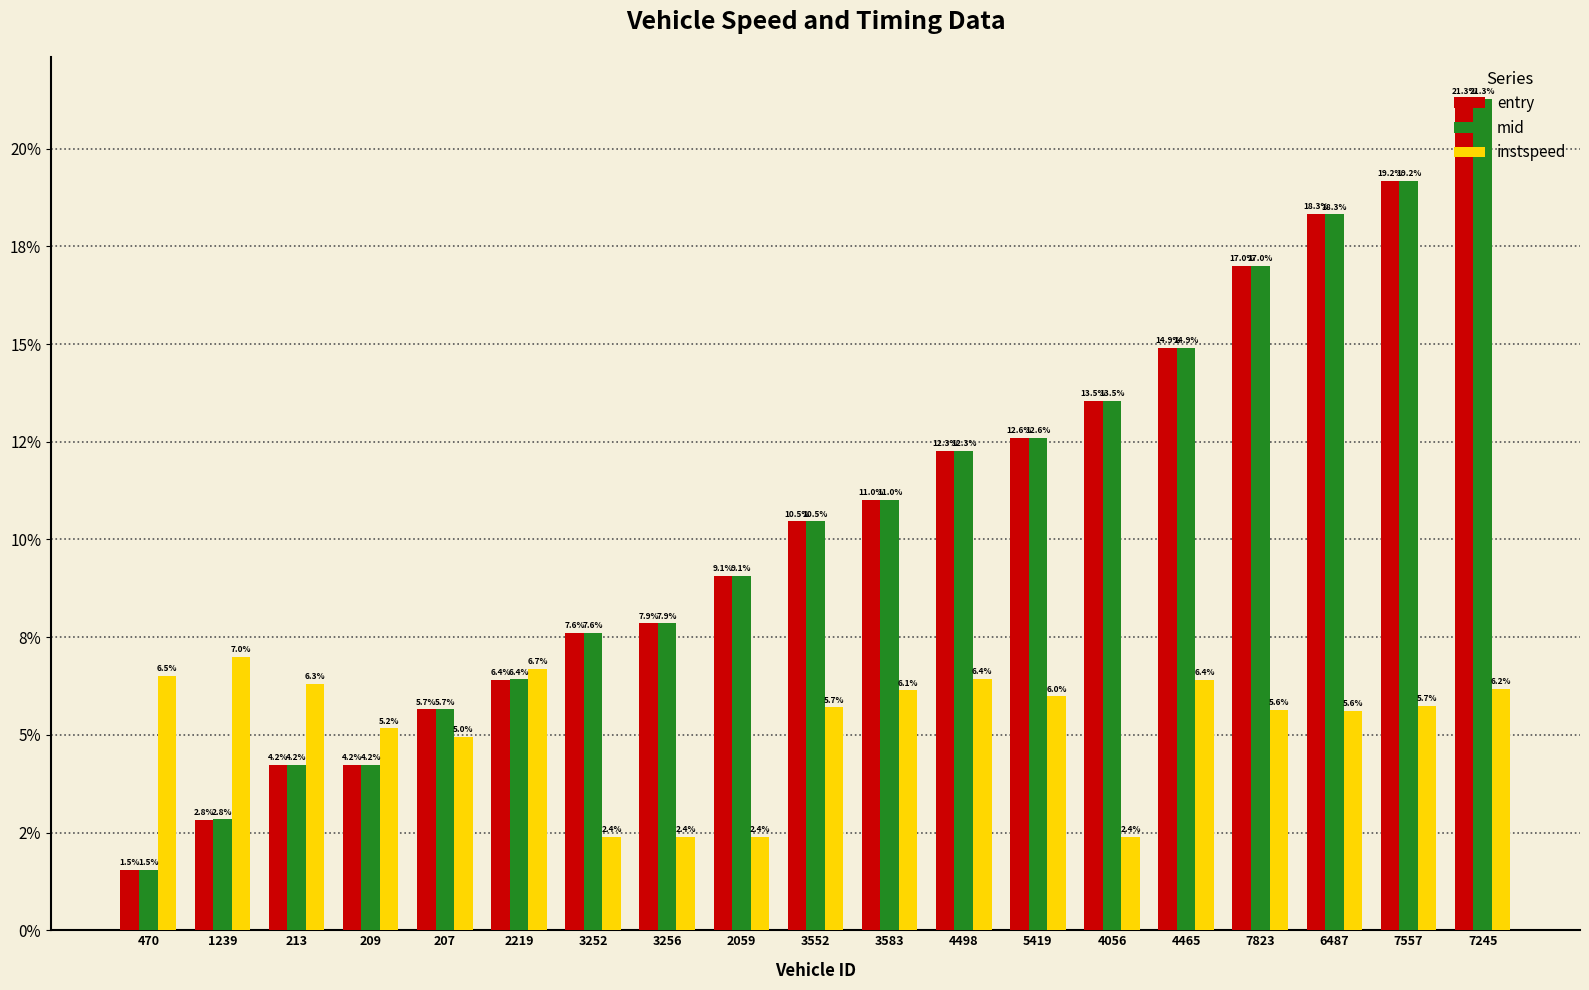

Does the chart contain stacked bars?

No